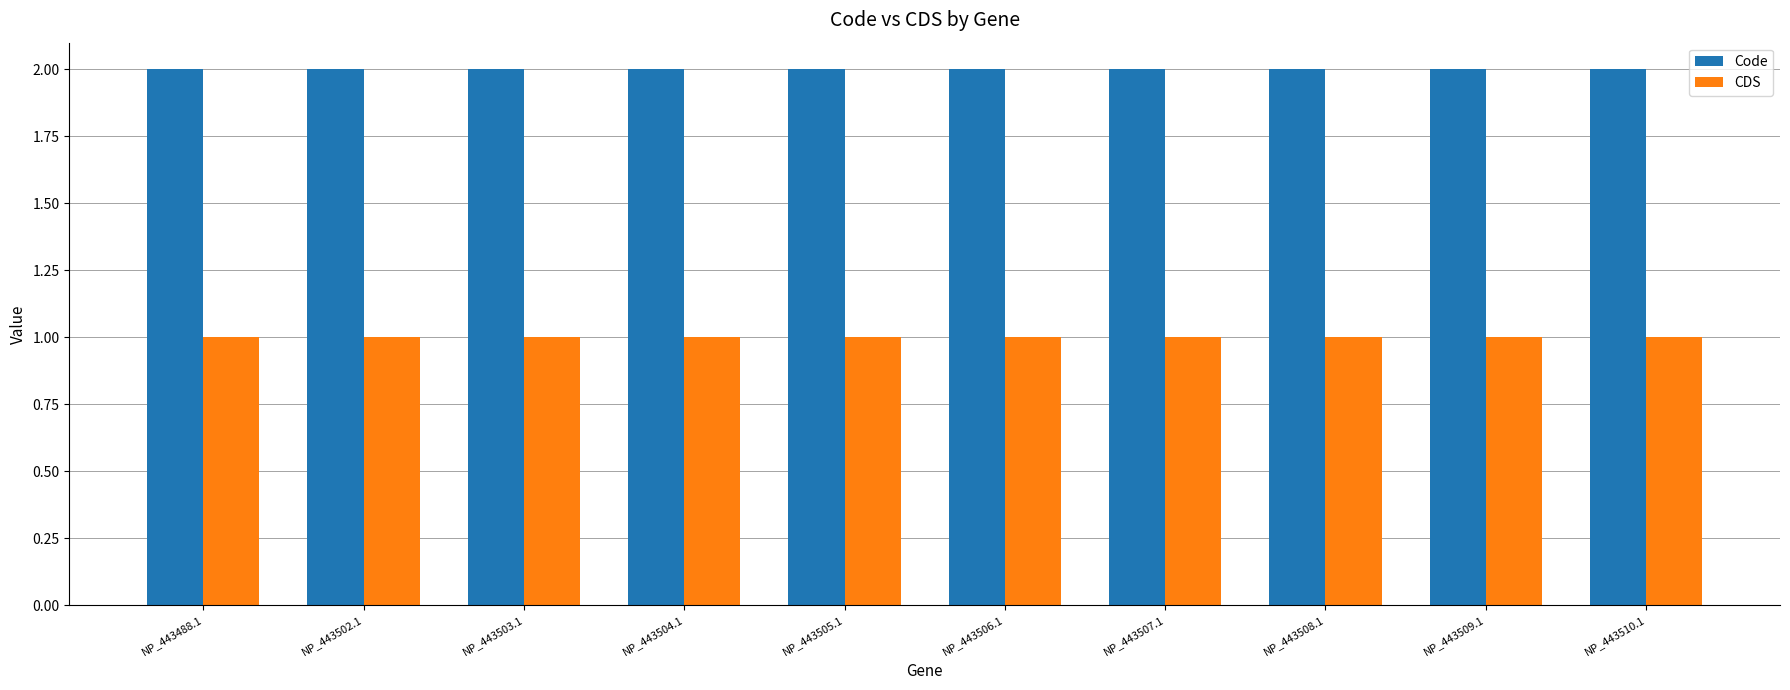

Rank the series by their average value, from lowest to highest.

CDS, Code